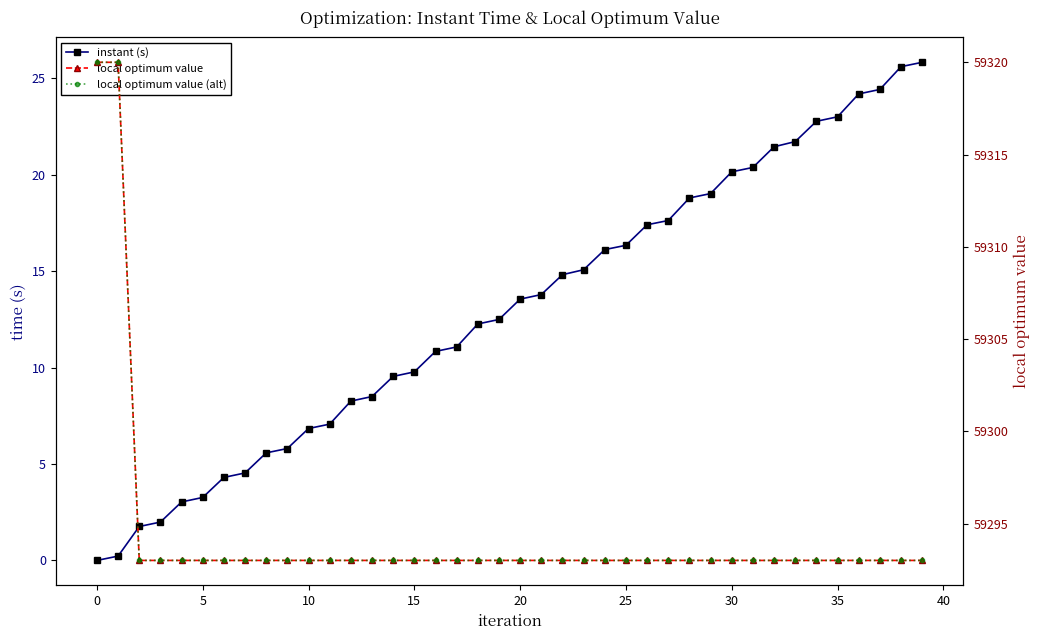

Reading right to left, what are all the values shown in this chart?

instant (s): 25.8	25.6	24.4	24.2	23.0	22.8	21.7	21.4	20.4	20.1	19.0	18.8	17.6	17.4	16.3	16.1	15.1	14.8	13.8	13.5	12.5	12.3	11.1	10.8	9.8	9.5	8.5	8.3	7.1	6.8	5.8	5.6	4.5	4.3	3.3	3.0	2.0	1.8	0.2	0.0
local optimum value: 59293.0	59293.0	59293.0	59293.0	59293.0	59293.0	59293.0	59293.0	59293.0	59293.0	59293.0	59293.0	59293.0	59293.0	59293.0	59293.0	59293.0	59293.0	59293.0	59293.0	59293.0	59293.0	59293.0	59293.0	59293.0	59293.0	59293.0	59293.0	59293.0	59293.0	59293.0	59293.0	59293.0	59293.0	59293.0	59293.0	59293.0	59293.0	59320.0	59320.0
local optimum value (alt): 59293.0	59293.0	59293.0	59293.0	59293.0	59293.0	59293.0	59293.0	59293.0	59293.0	59293.0	59293.0	59293.0	59293.0	59293.0	59293.0	59293.0	59293.0	59293.0	59293.0	59293.0	59293.0	59293.0	59293.0	59293.0	59293.0	59293.0	59293.0	59293.0	59293.0	59293.0	59293.0	59293.0	59293.0	59293.0	59293.0	59293.0	59293.0	59320.0	59320.0